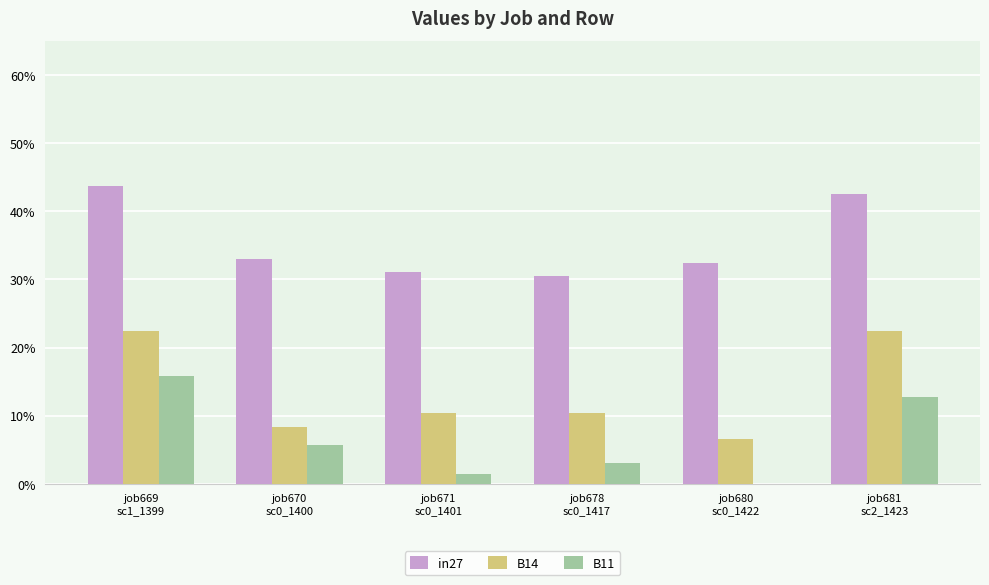

Which category has the lowest value across all series?

job680
sc0_1422